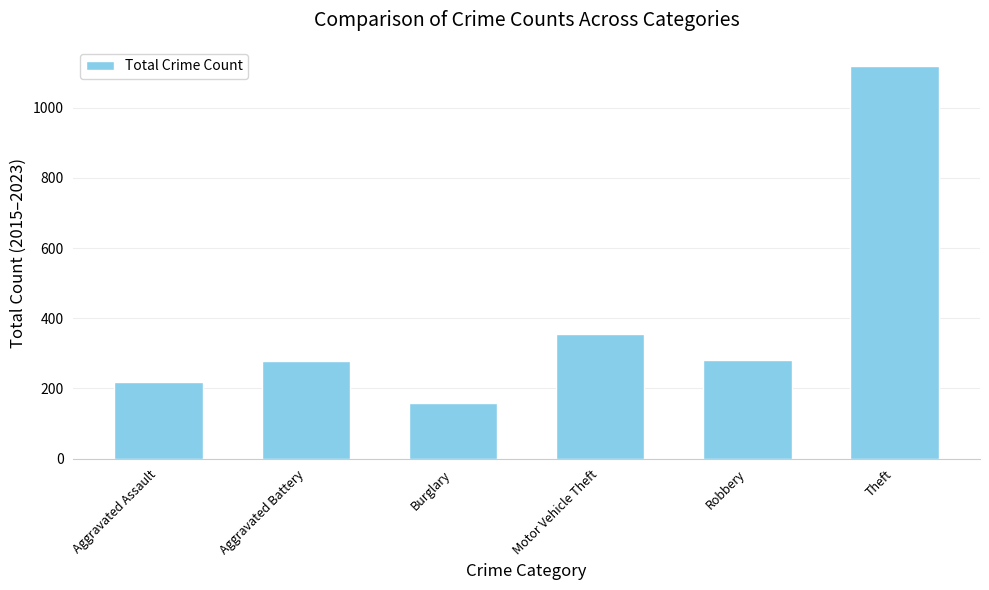

What is the approximate value at Aggravated Assault?

218